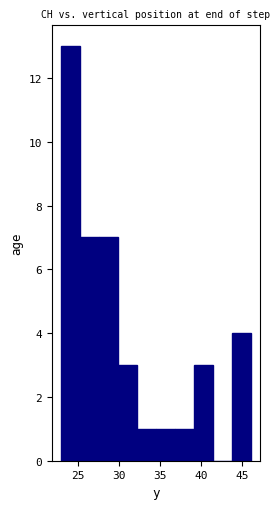

Over which range of the x-axis is the bar tallest?

23.0 to 25.3